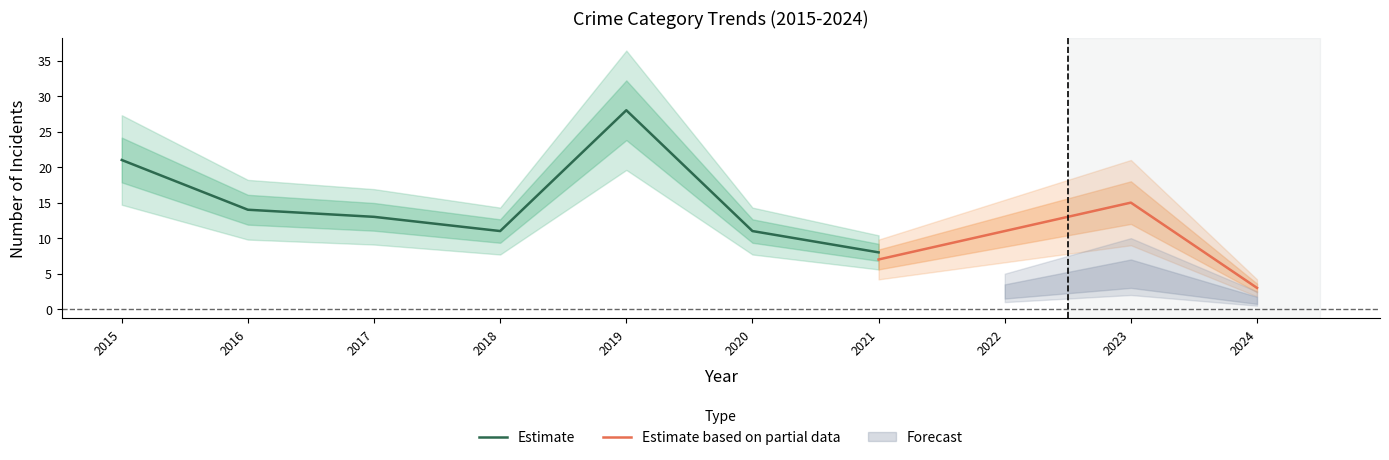

Where does the Theft series first go above 12?

2015